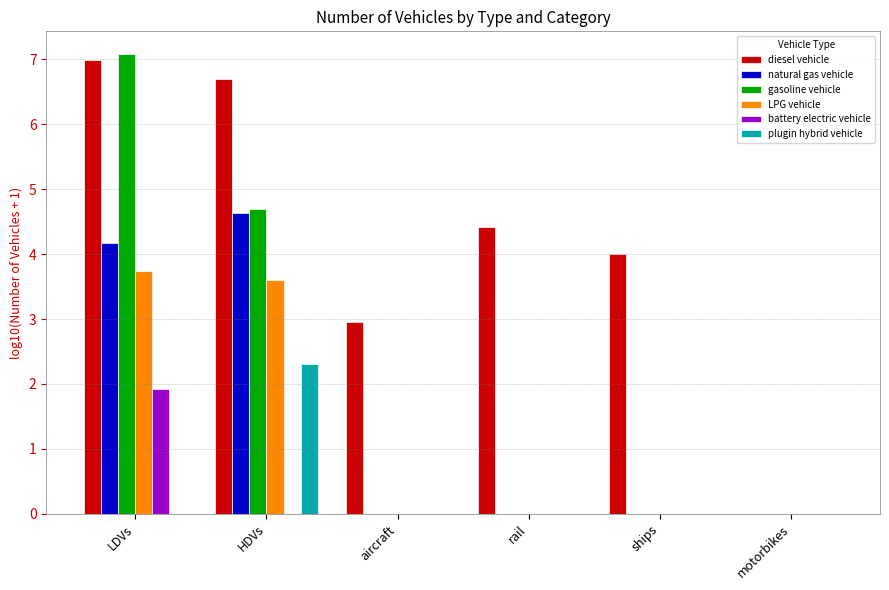

Count the number of data series in this chart.

6